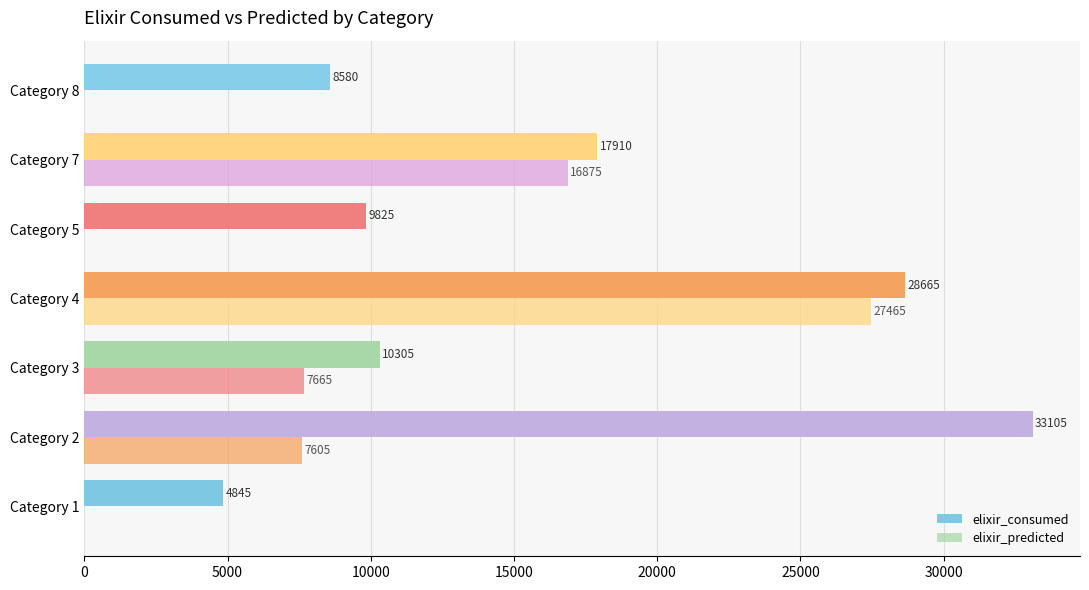

How many data points does each series have?

7